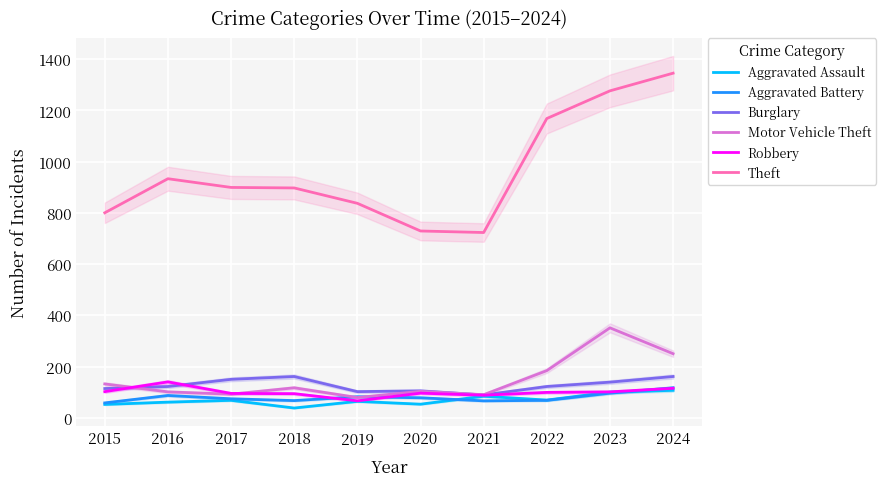

Rank the categories by Theft value from lowest to highest.

2021, 2020, 2015, 2019, 2018, 2017, 2016, 2022, 2023, 2024